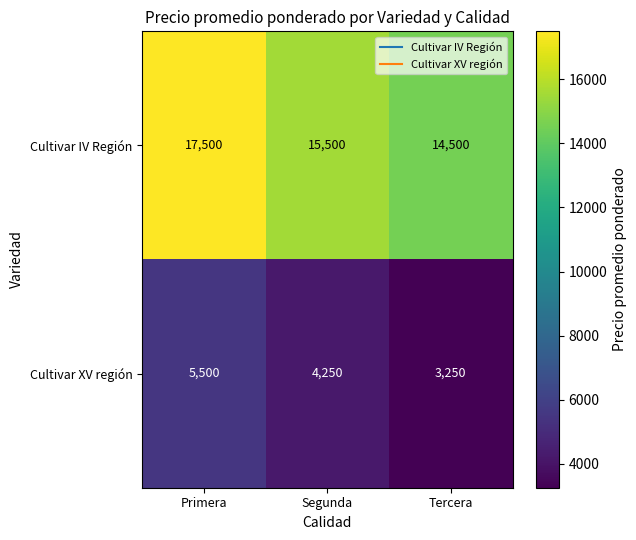

At which label is Cultivar XV región closest to 4375?

Segunda